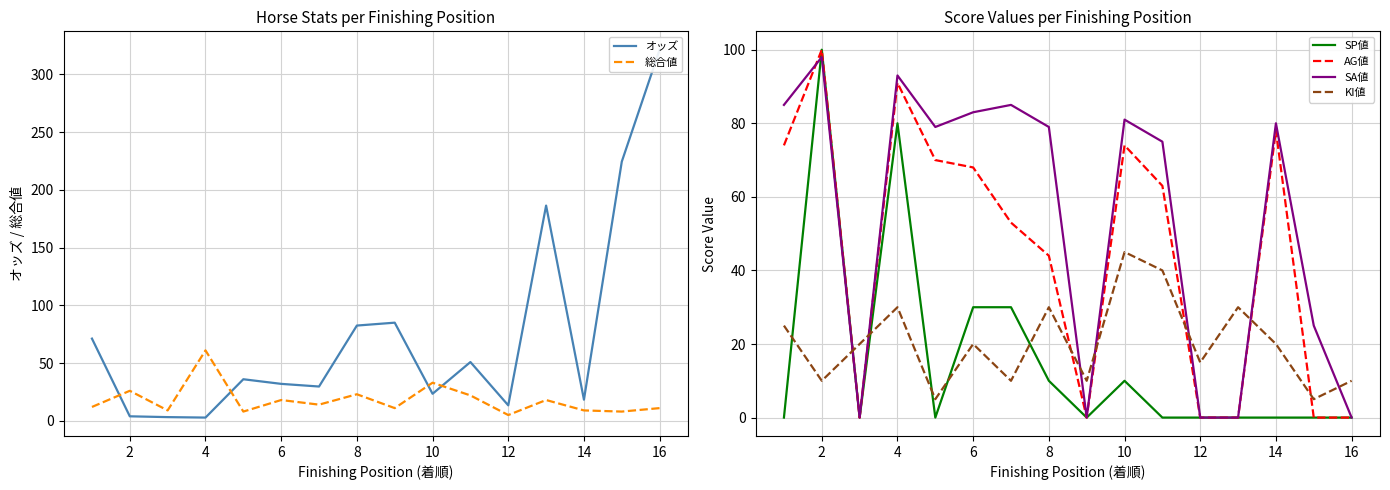

Which series has the largest range (max minus min)?

オッズ